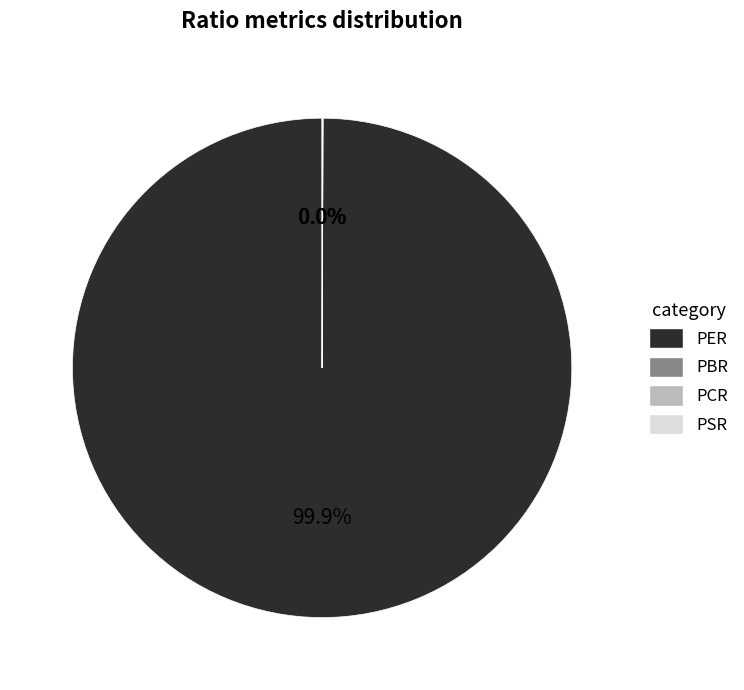

Does PER account for over 50% of the chart?

Yes